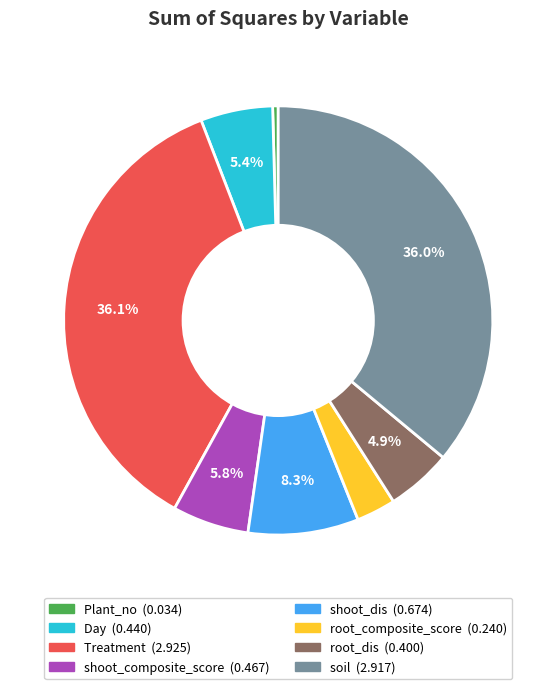

What percentage is the shoot_dis slice, to the nearest percent?

8%